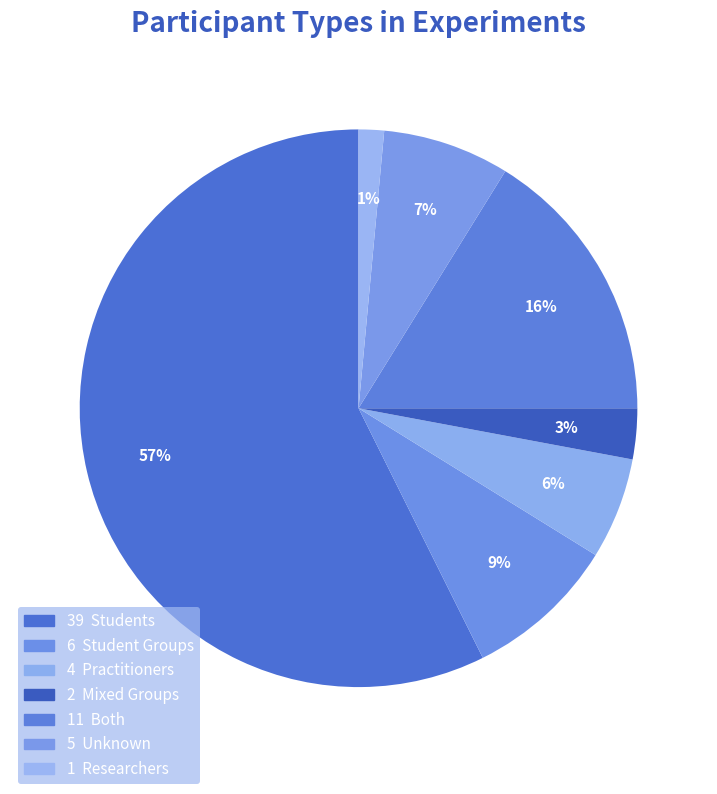

Count the number of slices in the pie.

7